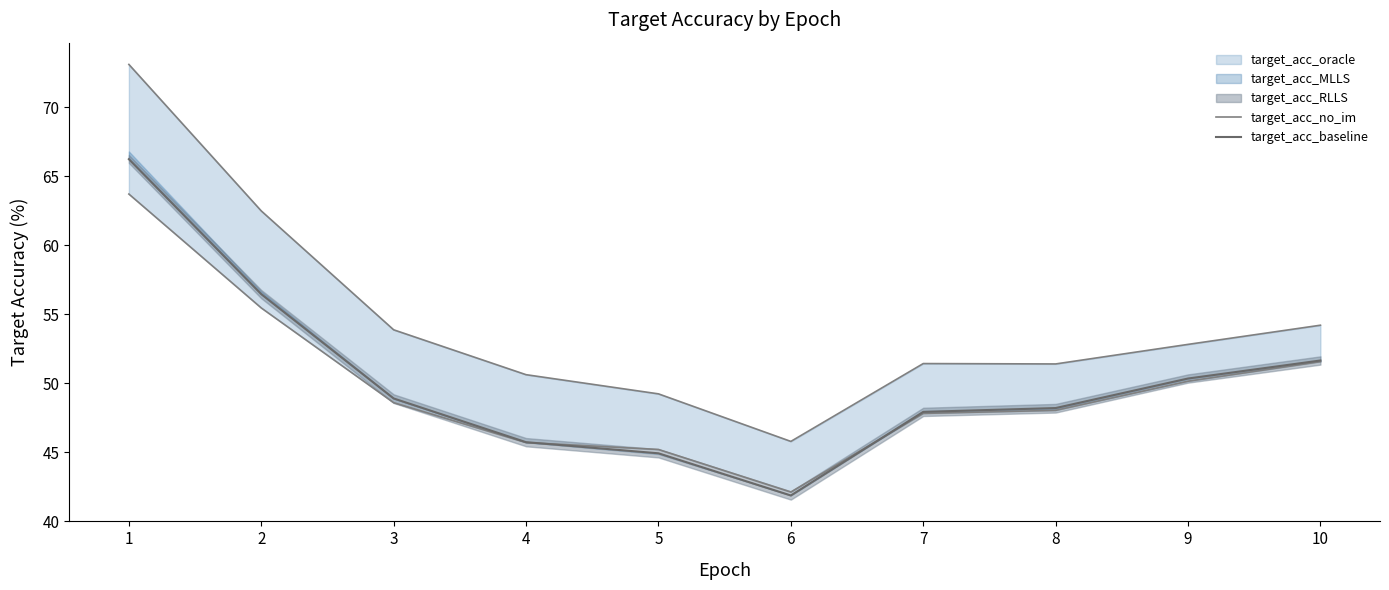

At which category does the chart reach its peak across all series?

1